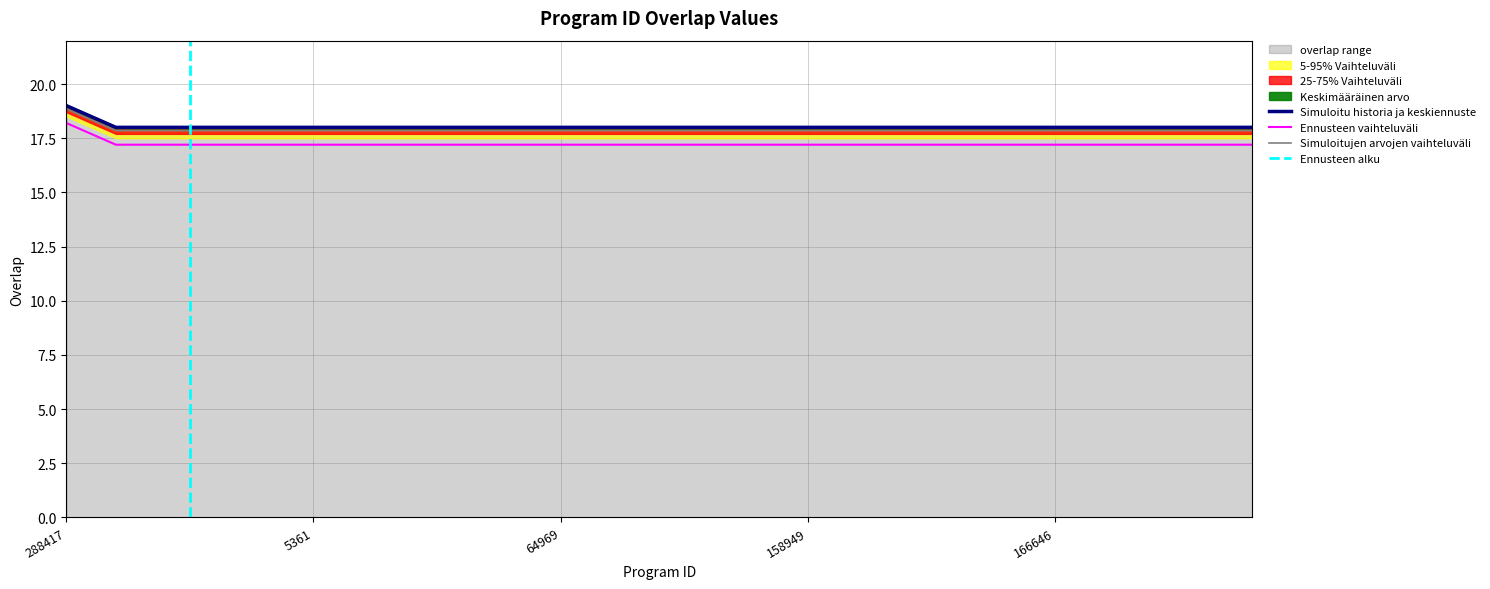

Is it true that the value at 64969 is 26?

False